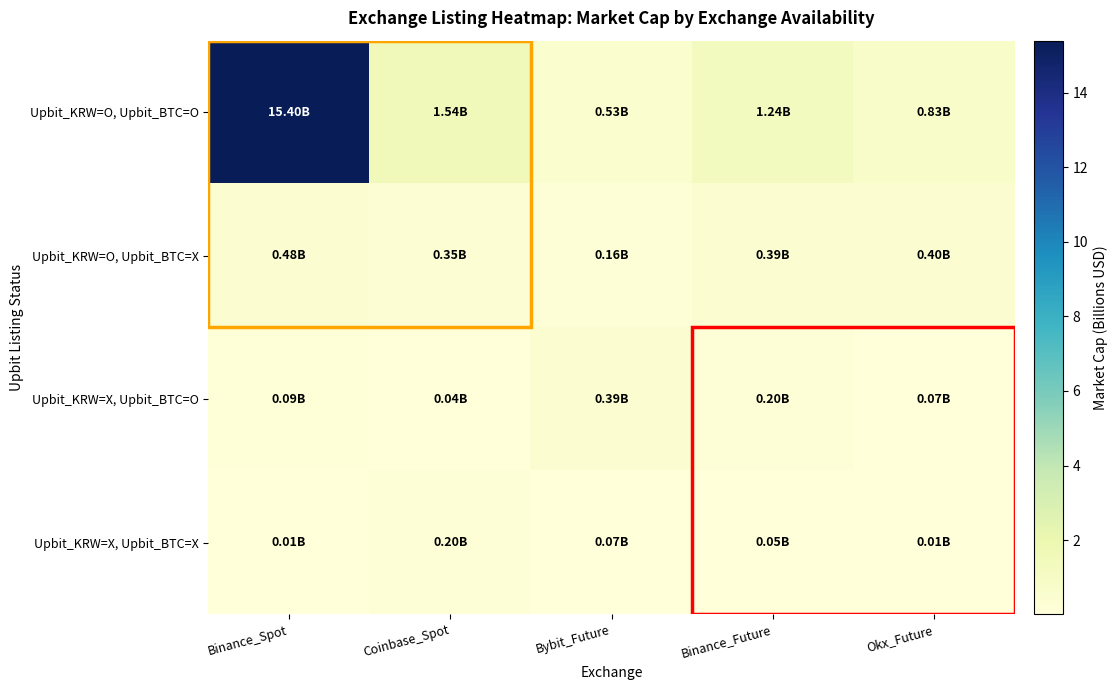

What is the difference between the highest and lowest values at Binance_Future?

1.2